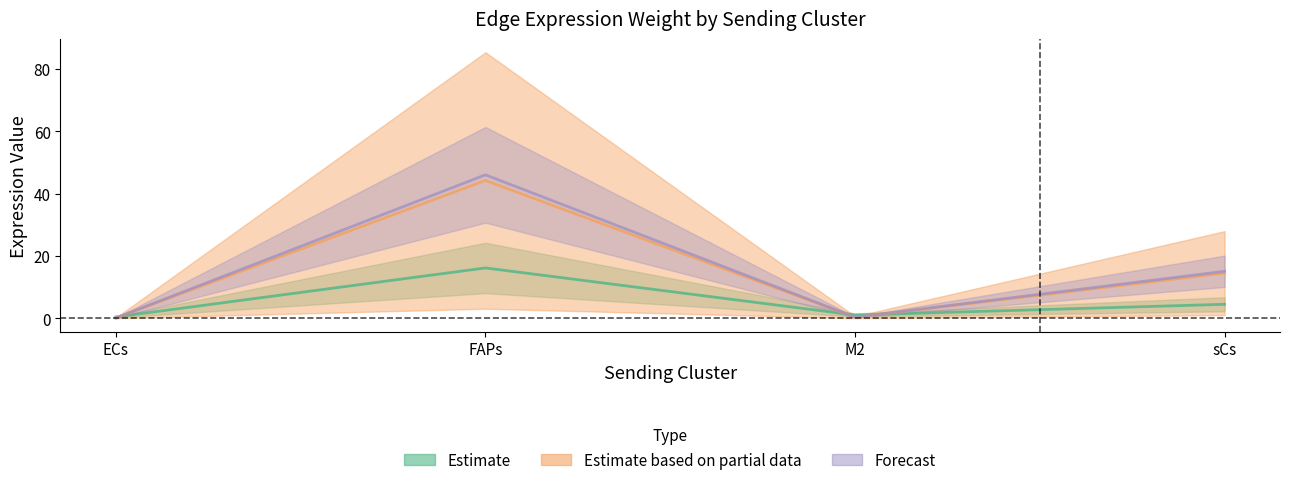

Rank the series at FAPs from lowest to highest value.

Edge avg expression derived specificity, Edge average expression weight, Edge total expression weight